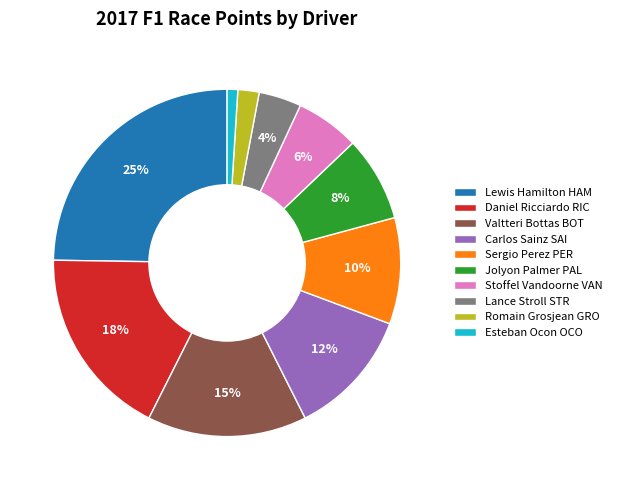

To the nearest percent, what portion does Carlos Sainz SAI represent?

12%